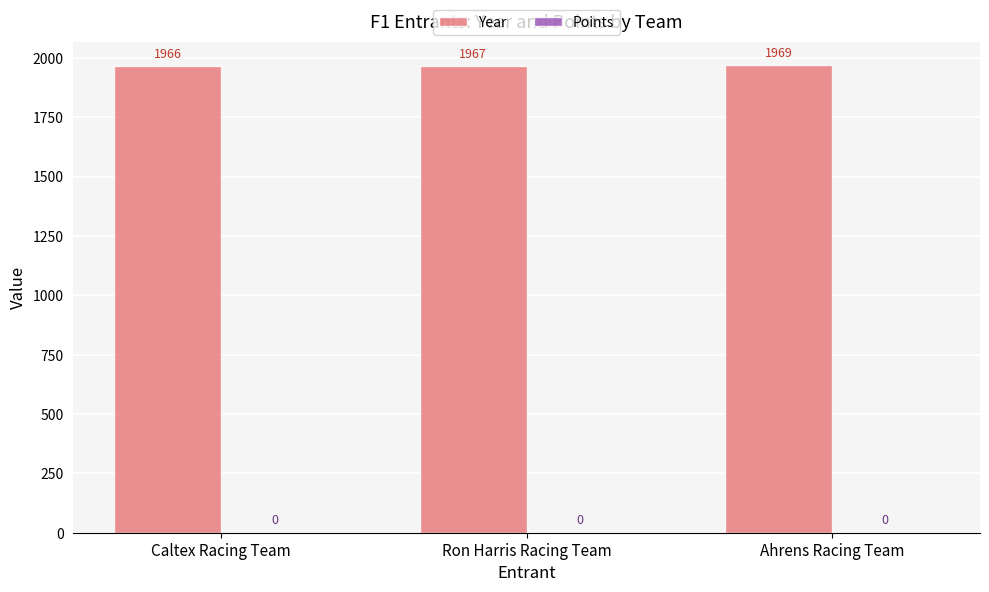

Reading left to right, what are all the values shown in this chart?

1966	1967	1969